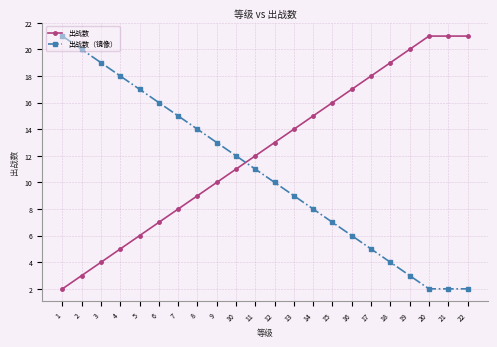

What is the sum of the 出战数（镜像） values at 11 and 13?

20